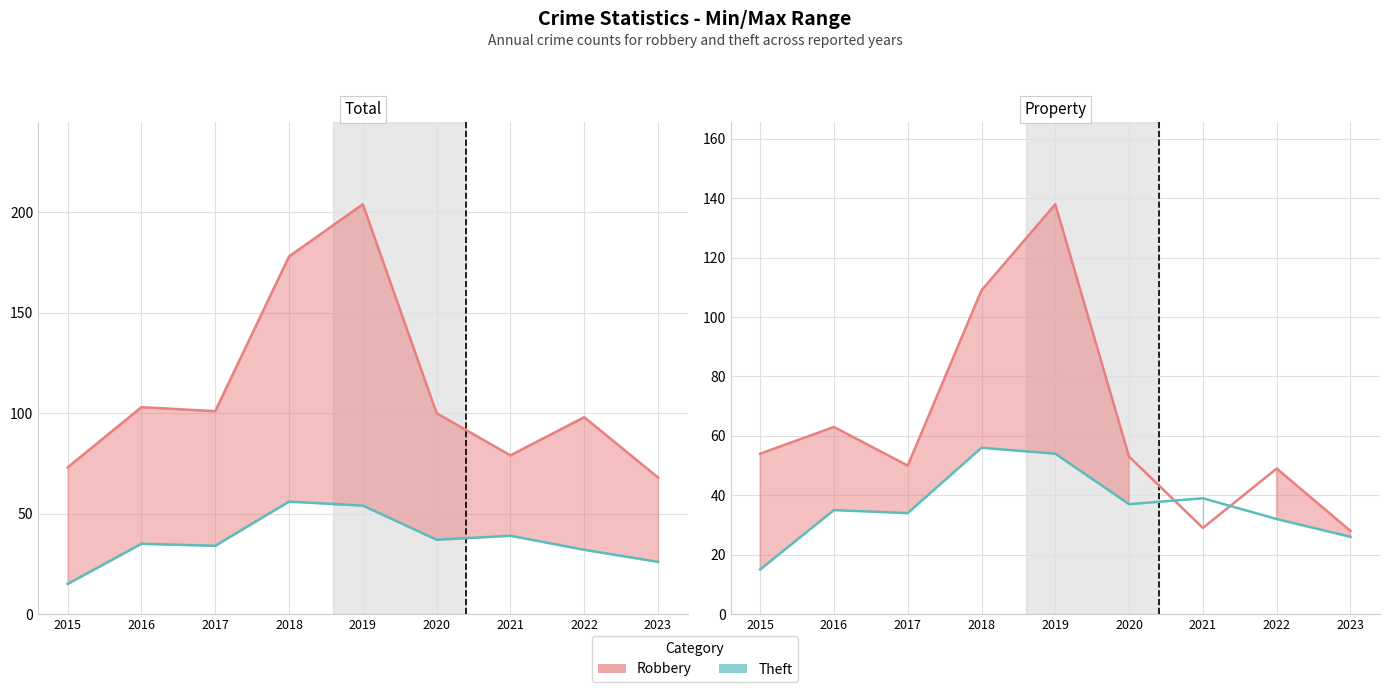

True or false: Theft (line) and Total (line) intersect in this chart.

False